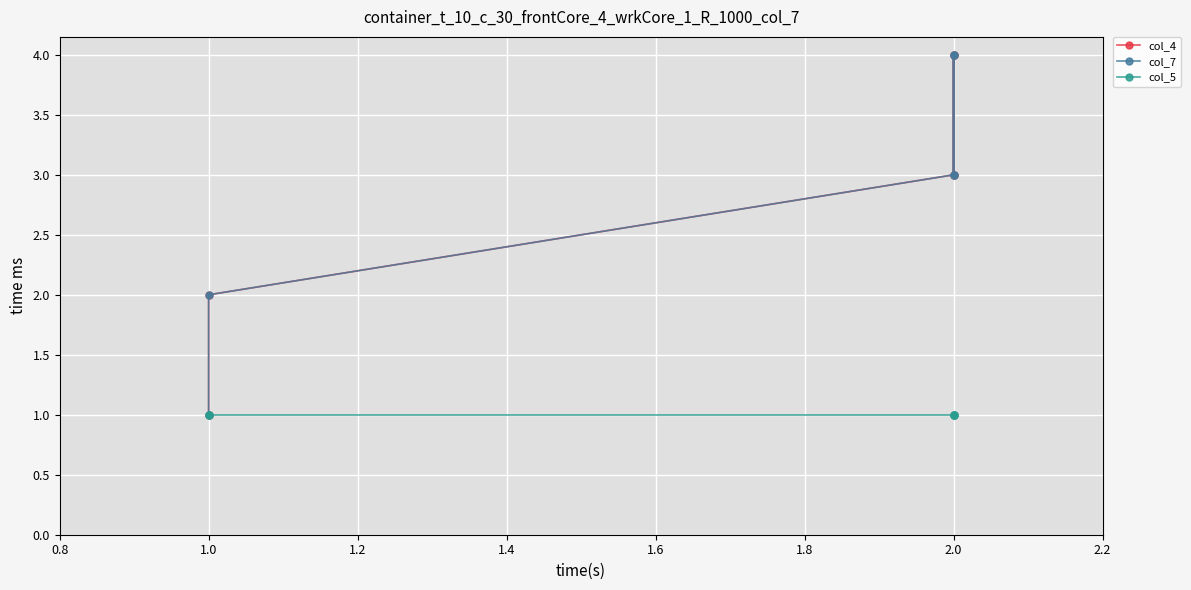

How many values in the col_4 series exceed 3?

2